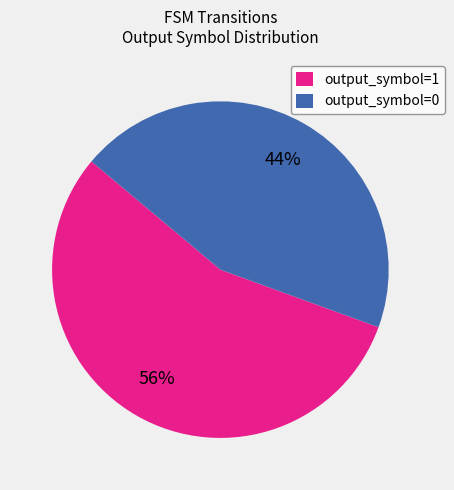

Does output_symbol=1 represent more than half of the total?

Yes